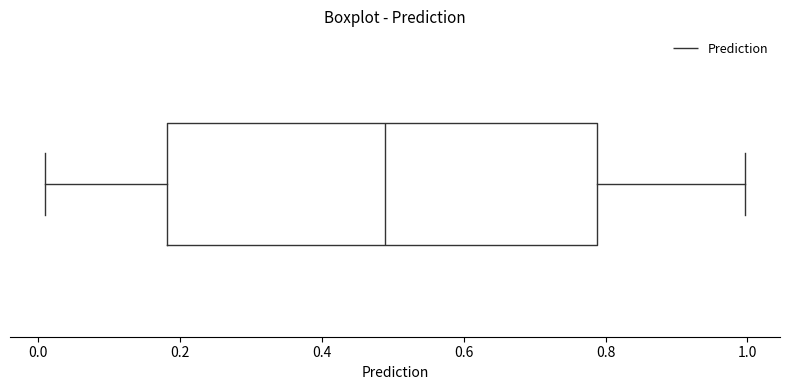

Where does the left whisker of the box end on the x-axis? The values are not printed on the chart, so give them approximately, as read against the axis.

0.02